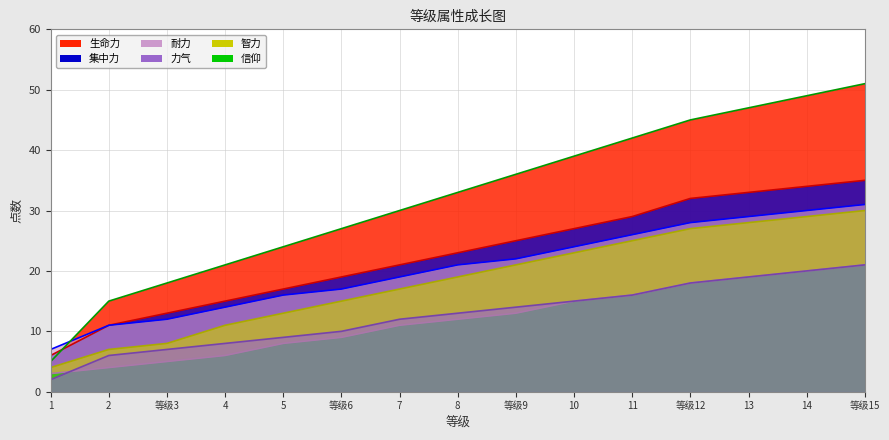

What is the sum of all 智力 values?

277